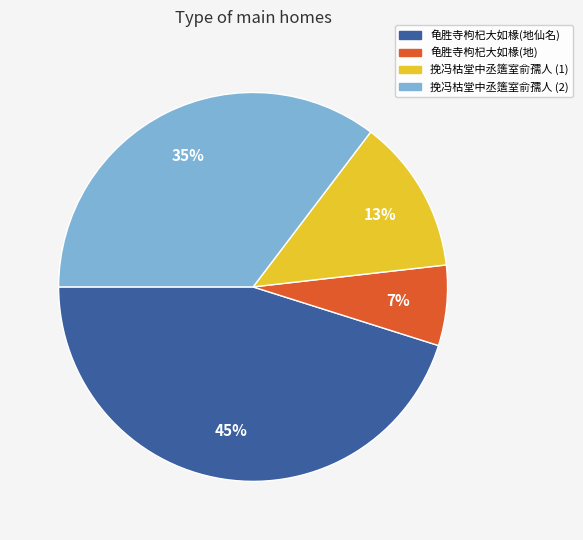

True or false: 挽冯枯堂中丞簉室俞孺人 (2) accounts for 35% of the total.

True